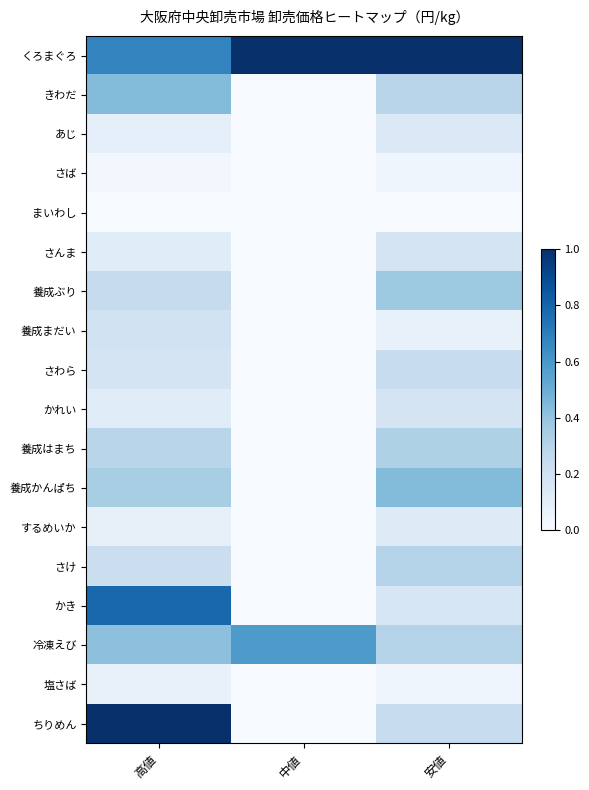

Which category has the lowest value across all series?

中値